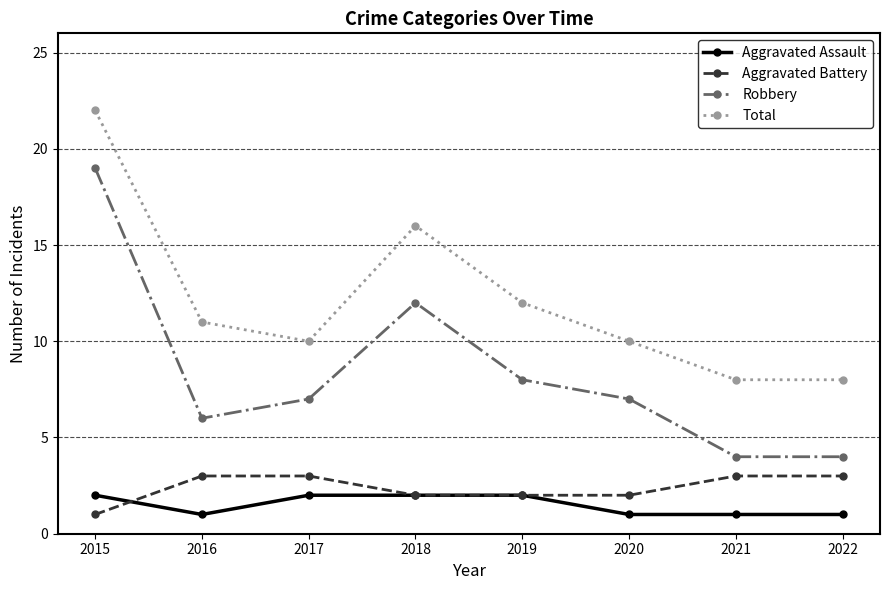

True or false: Aggravated Assault has a value of 4 at 2015.

False